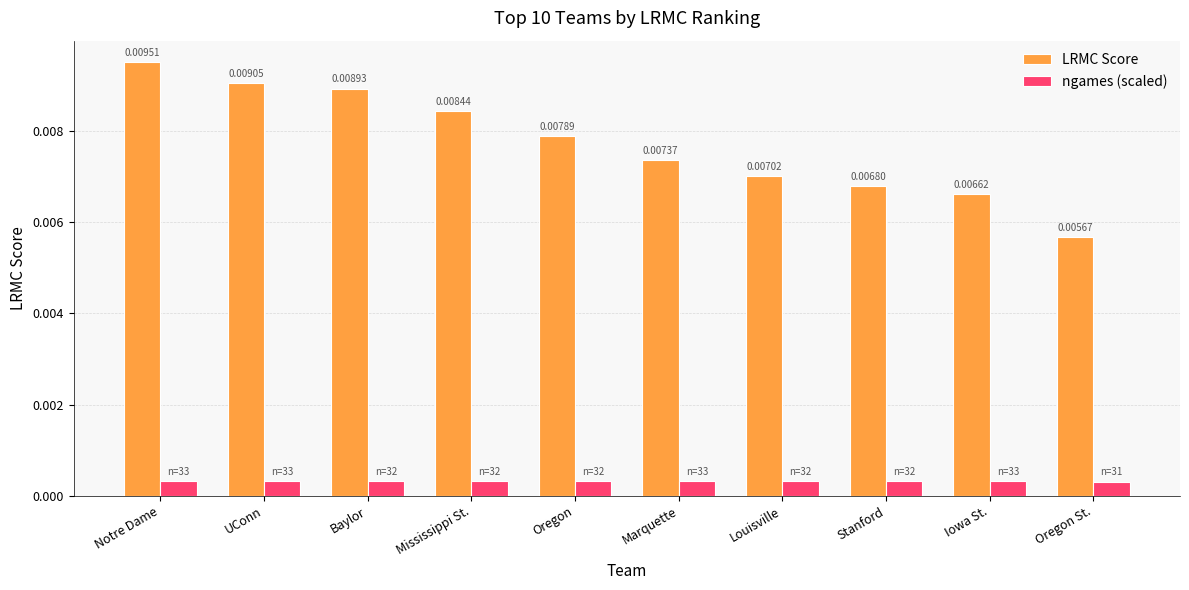

At which category is the sum across all series the highest?

Notre Dame